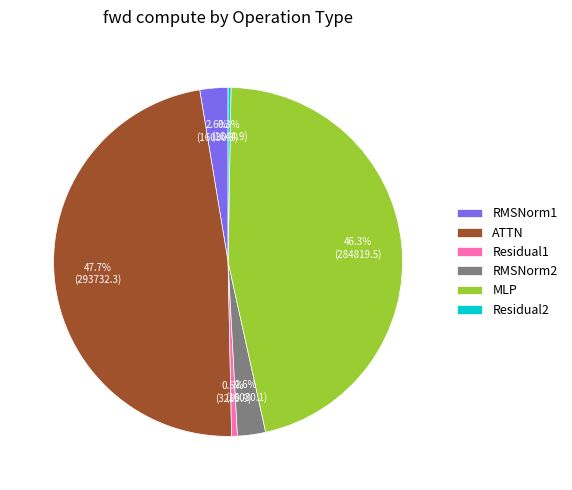

Which slice is the largest?

ATTN